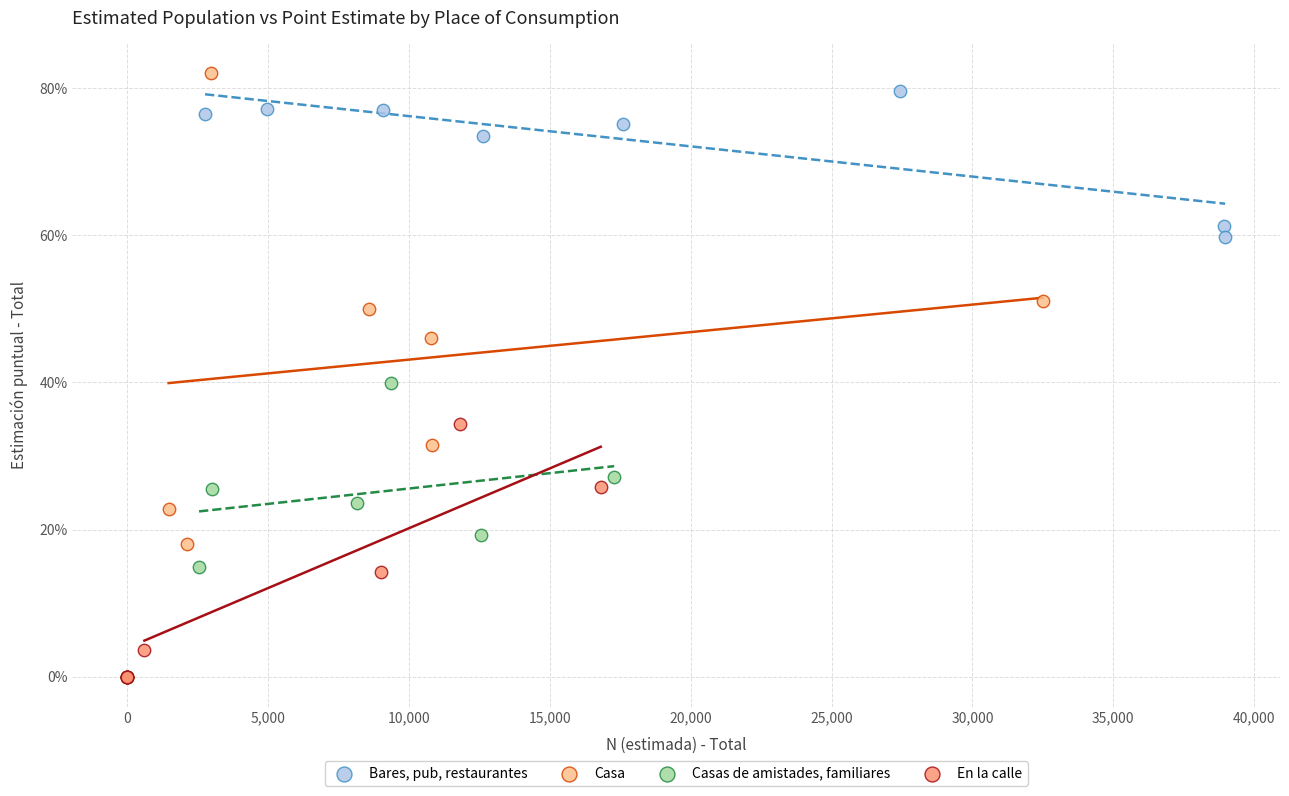

Which series has the widest spread of Y values?

Casa